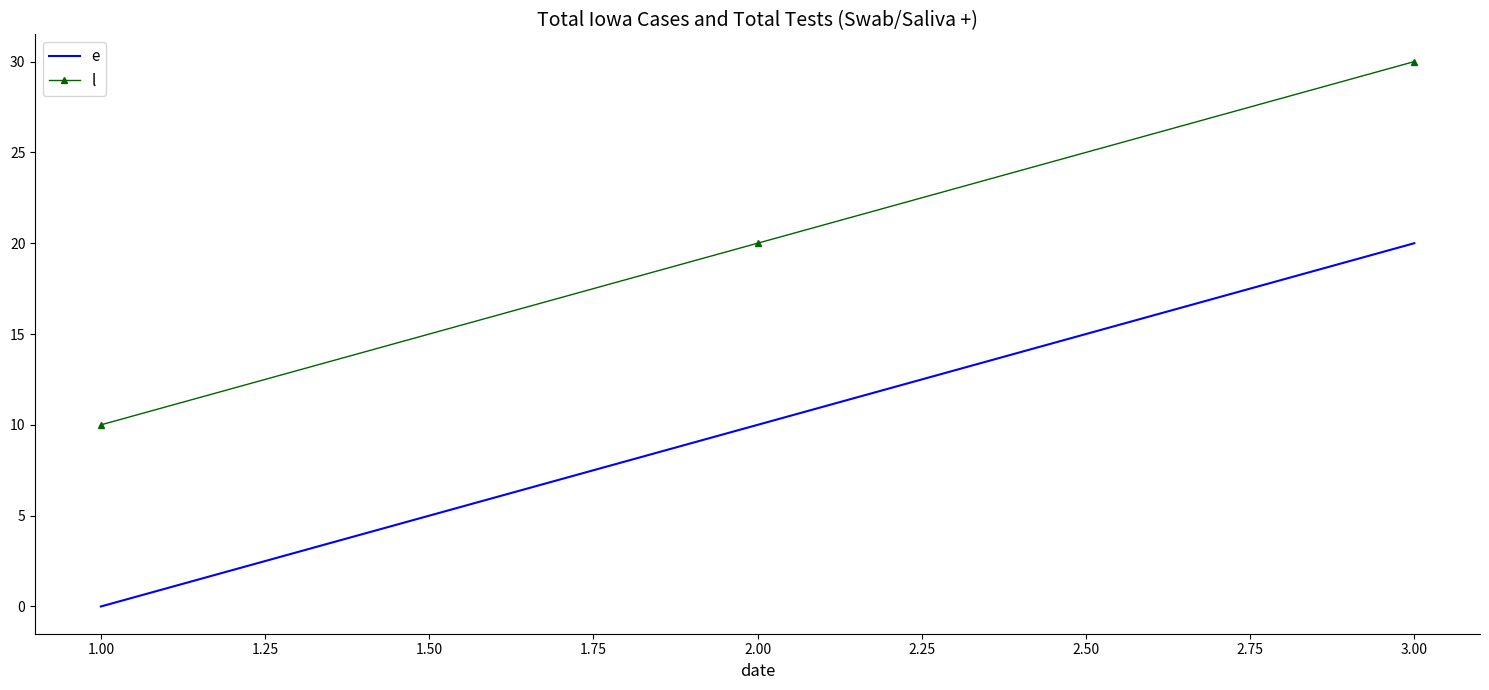

What are all the series names shown in the legend?

e, l